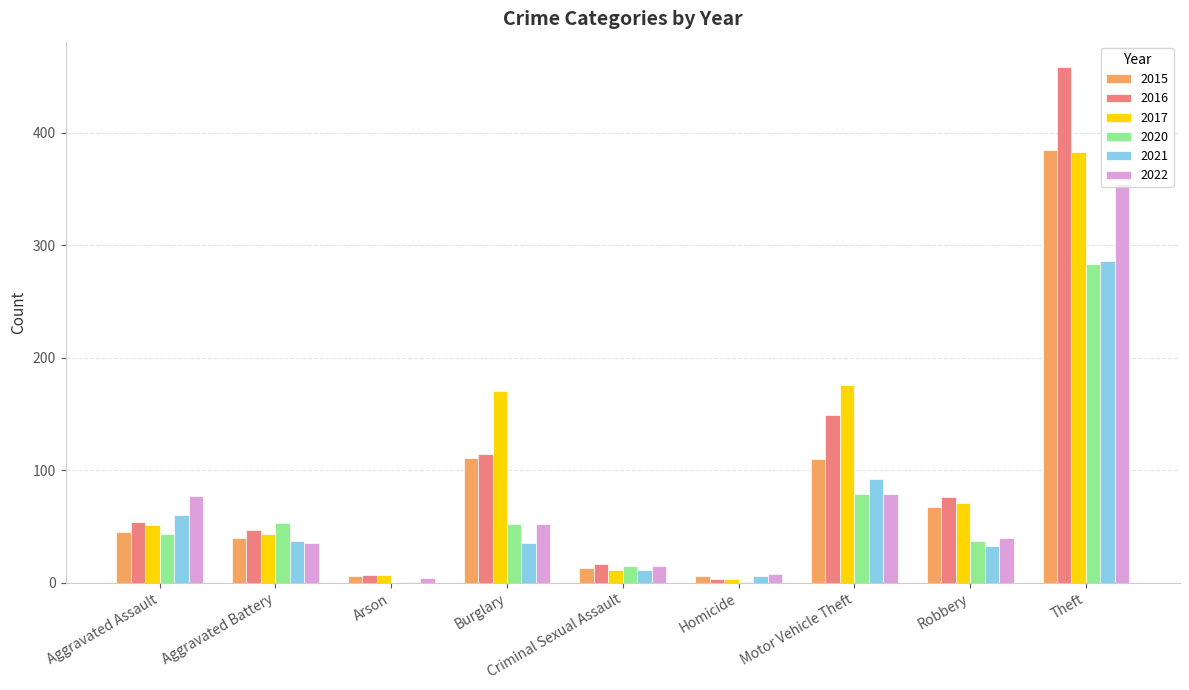

What is the total value across all series at Criminal Sexual Assault?

82